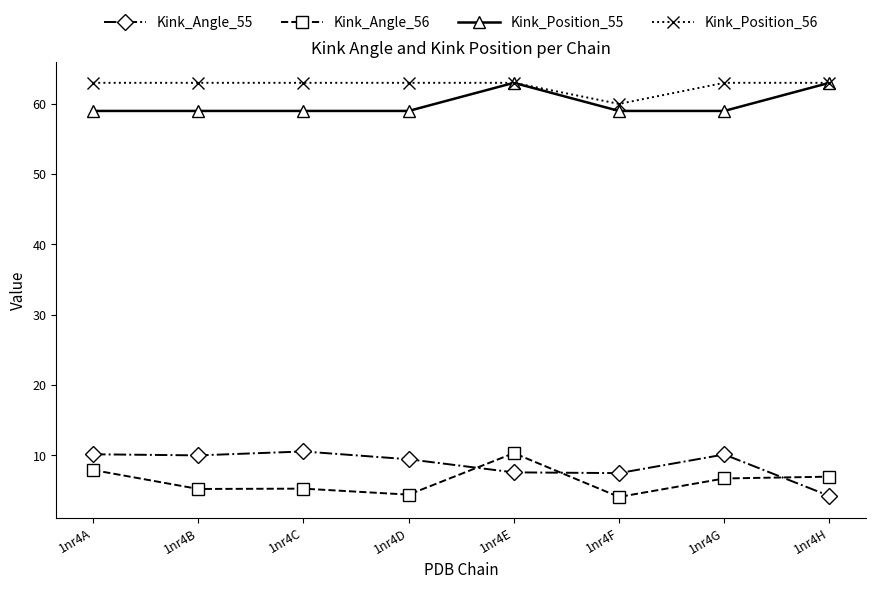

At how many categories does at least one series exceed 43?

8